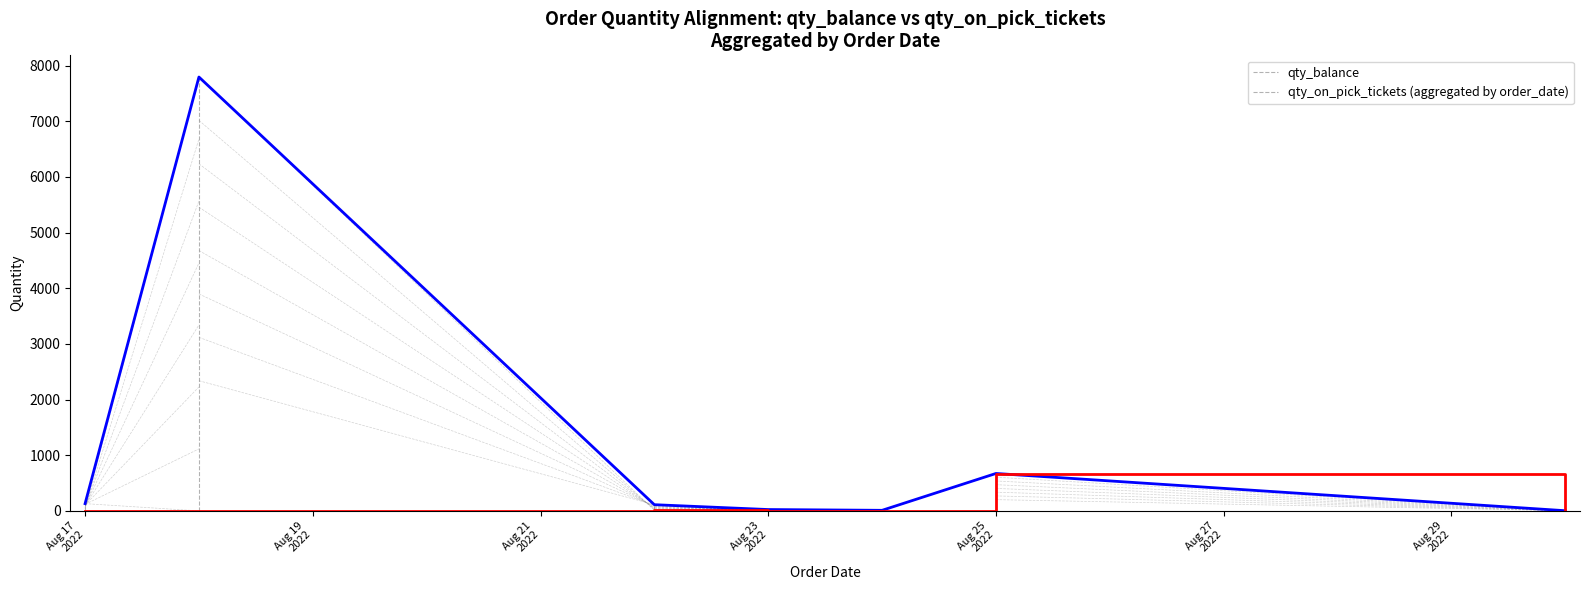

What is the greatest value displayed?

7794